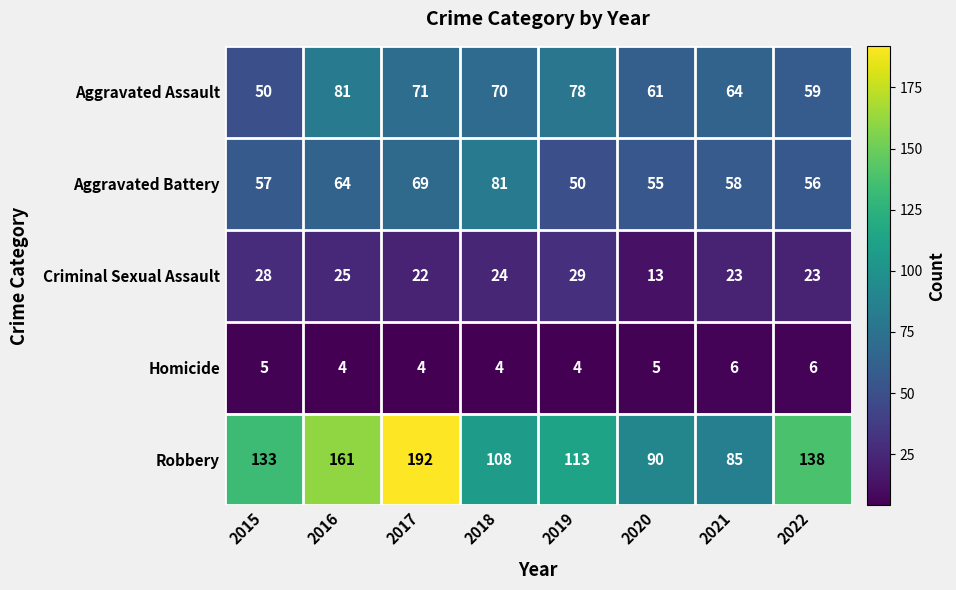

True or false: Aggravated Assault has a value of 70 at 2018.

True